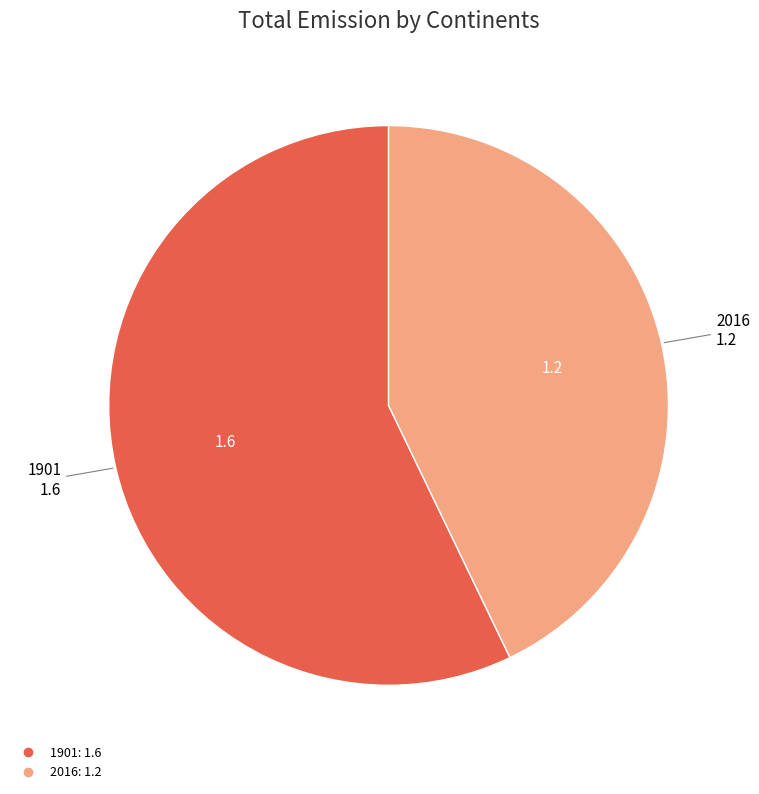

Do 1901 and 2016 together represent more than half of the pie?

Yes